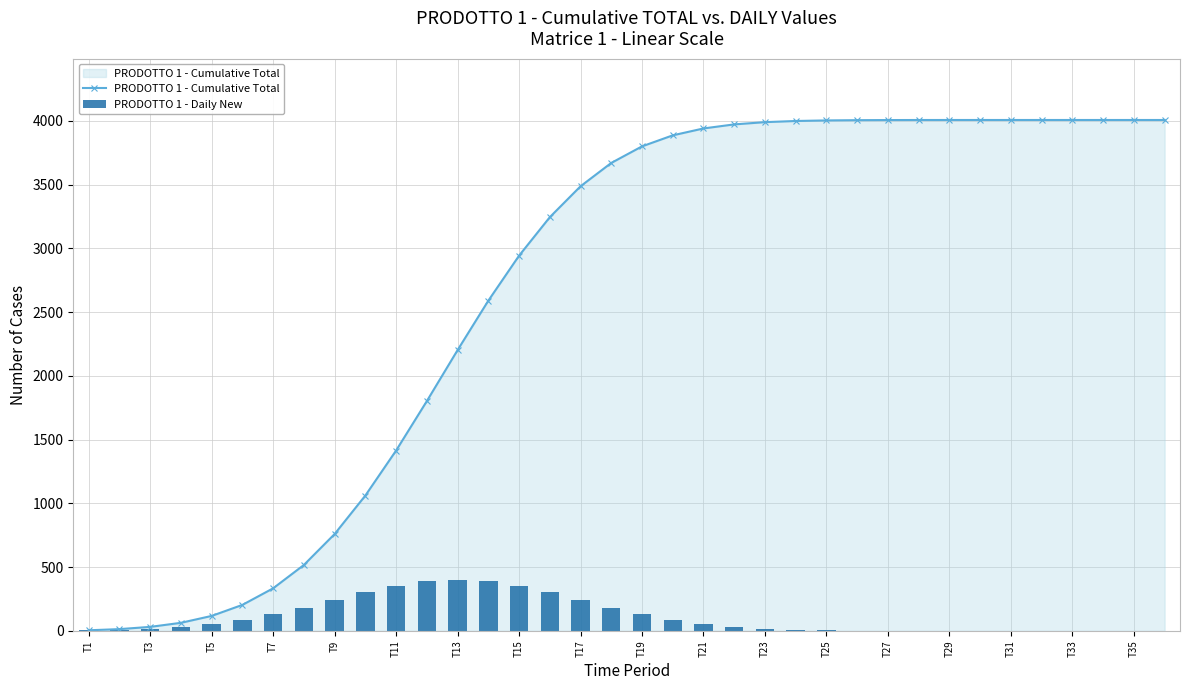

List the series in order of their overall mean, highest first.

PRODOTTO 1 - Cumulative Total, PRODOTTO 1 - Daily New